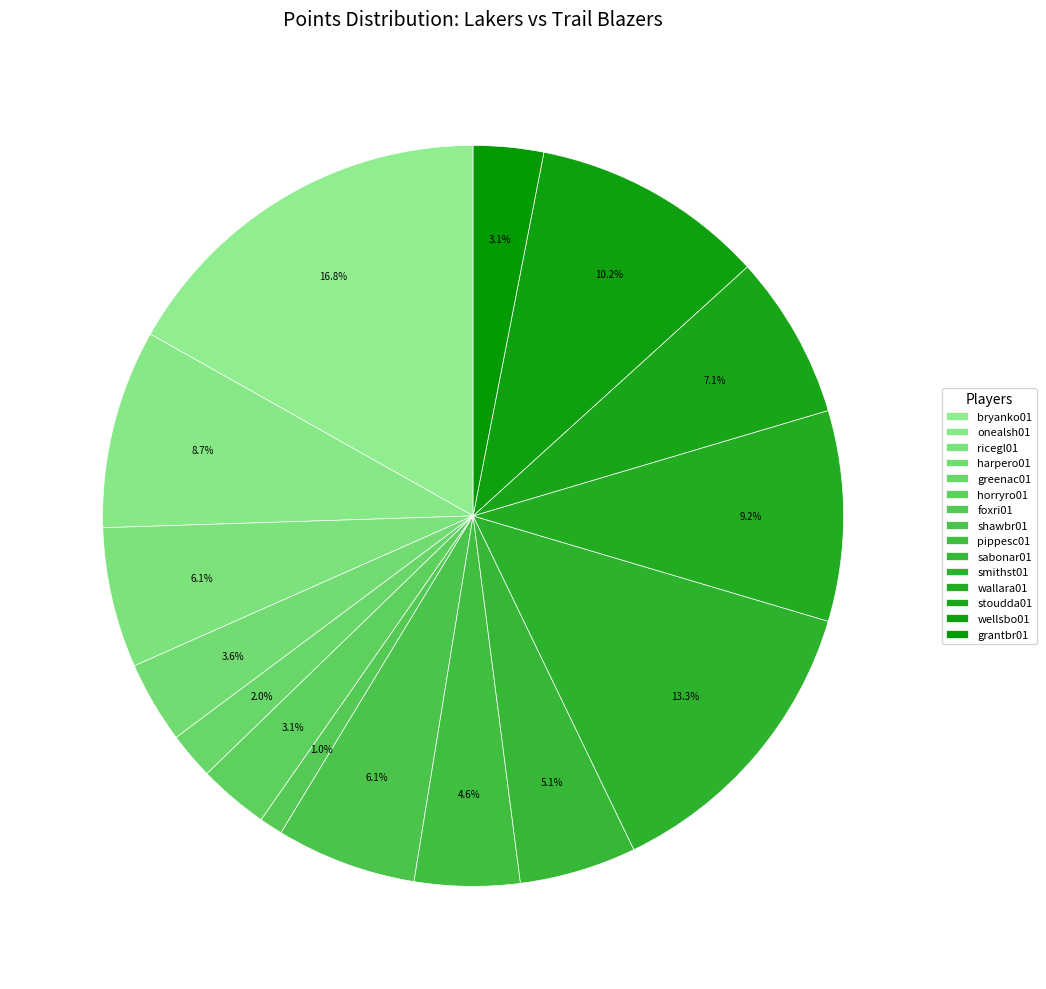

How many segments does this pie chart have?

15